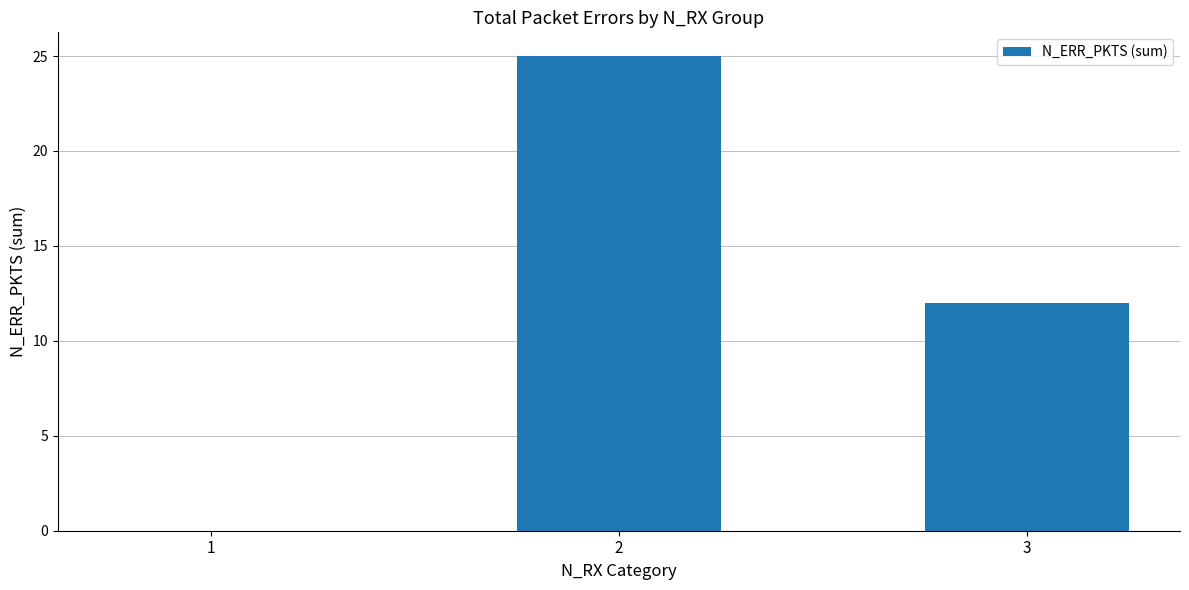

Reading left to right, transcribe all the data shown in this chart.

0	25	12